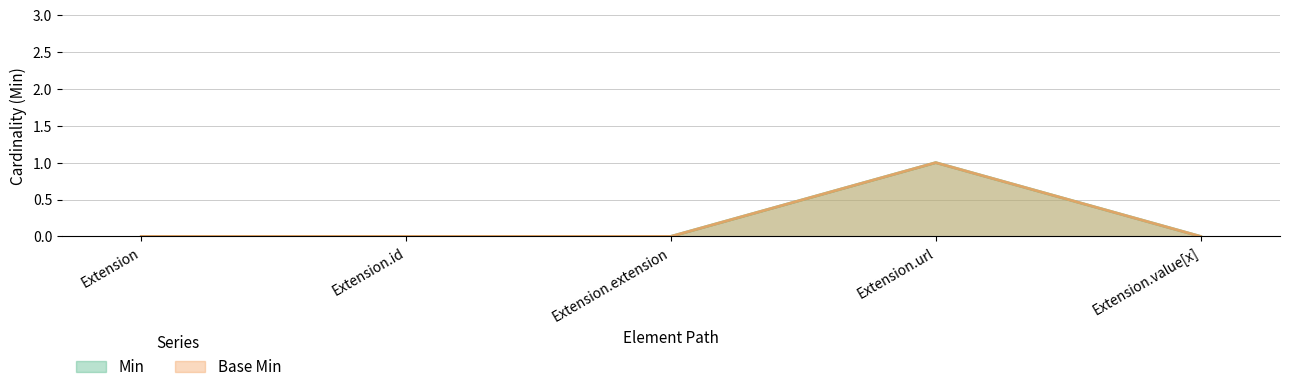

How many interior local peaks does the Min series have?

1